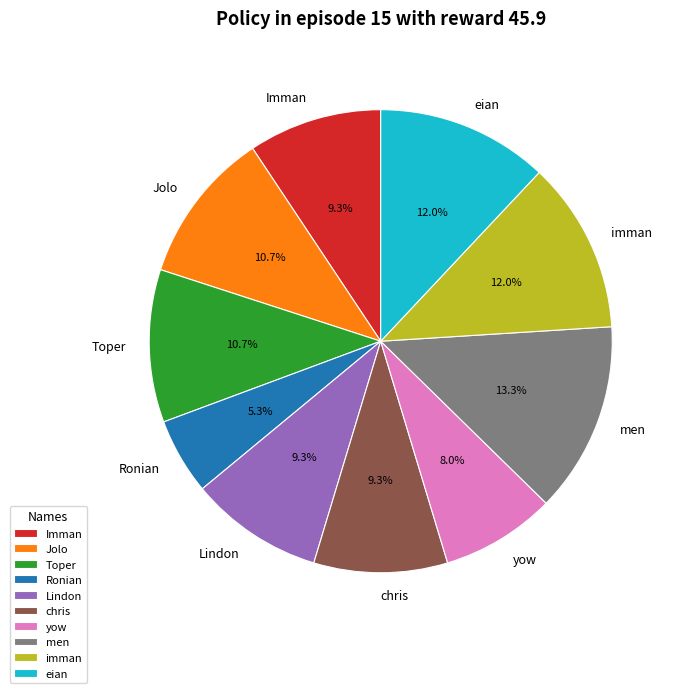

How much of the chart is everything except chris?

90.7%